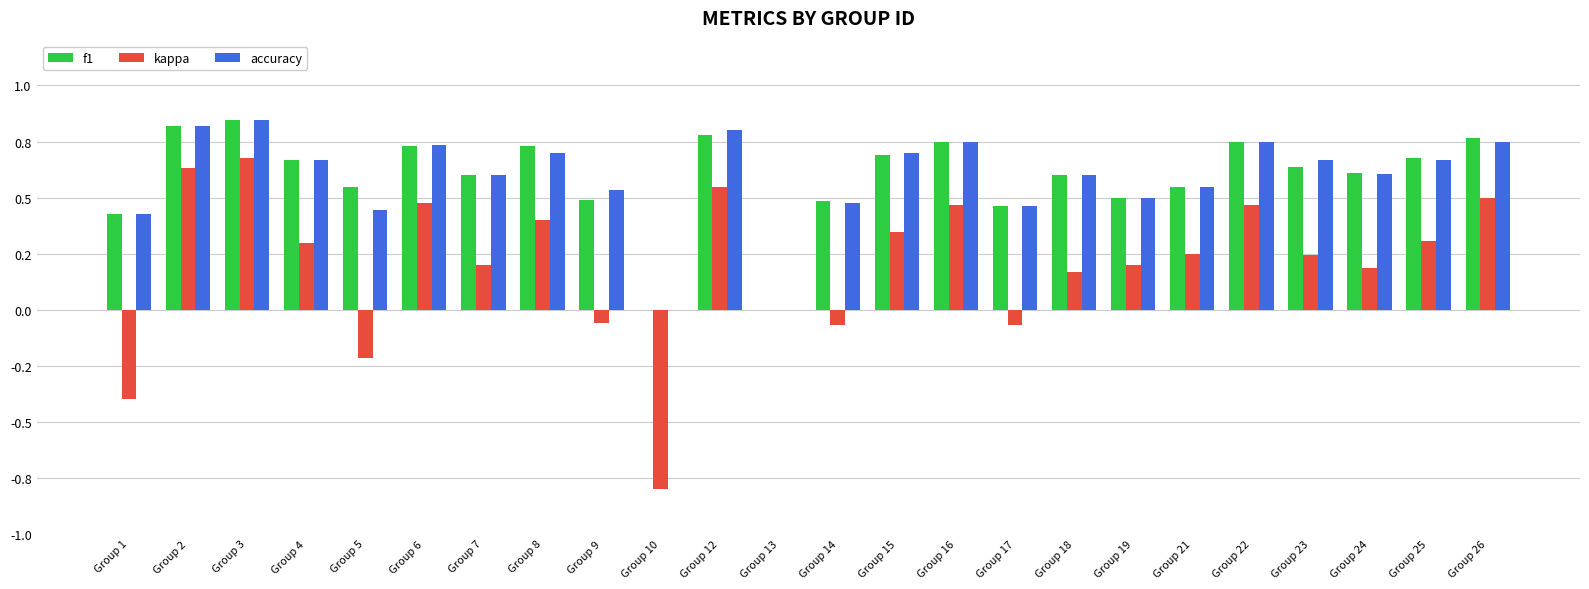

Are the bars grouped side by side (vs. stacked)?

Yes